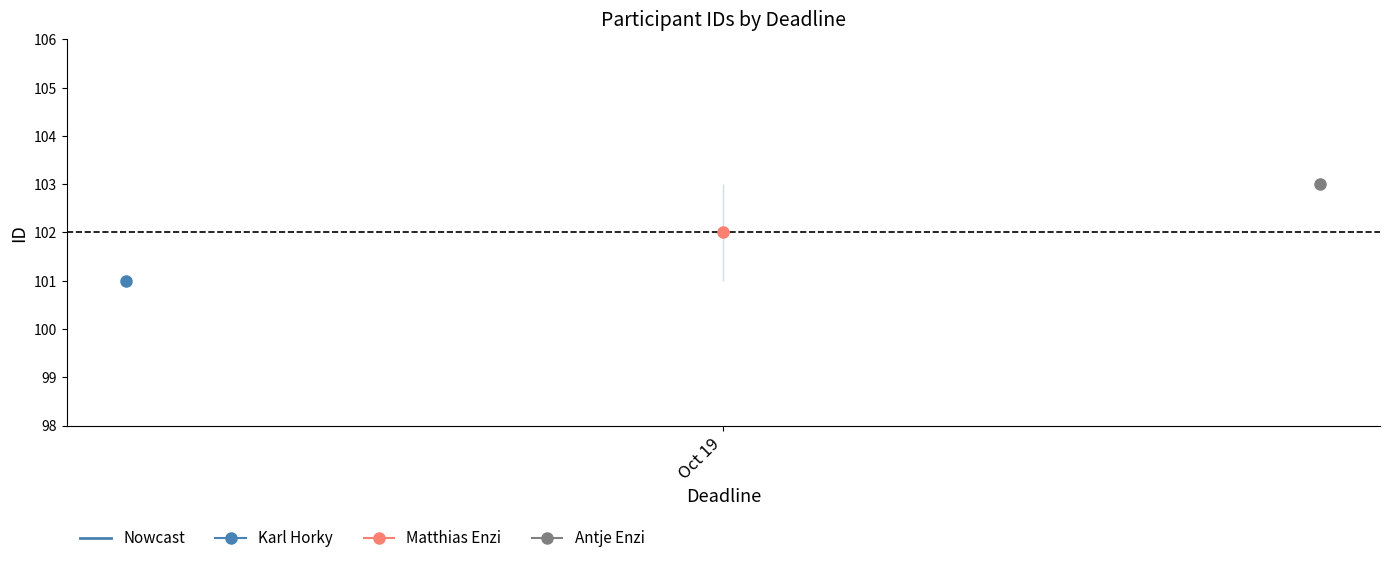

Reading left to right, what are all the values shown in this chart?

2021-10-19=101	2021-10-19=102	2021-10-19=103